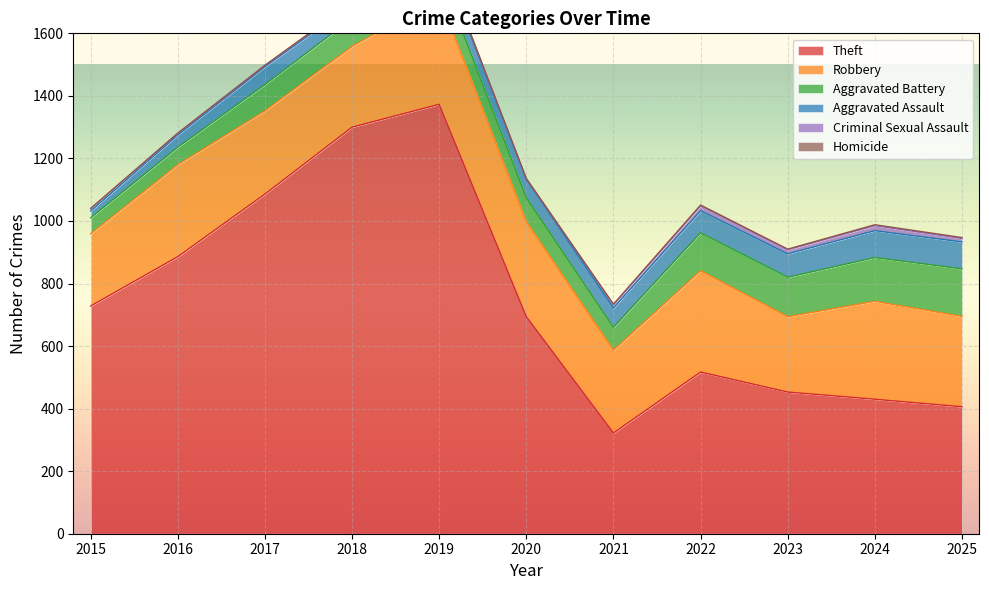

Is the value of Aggravated Battery at 2020 greater than the value of Robbery at 2019?

No